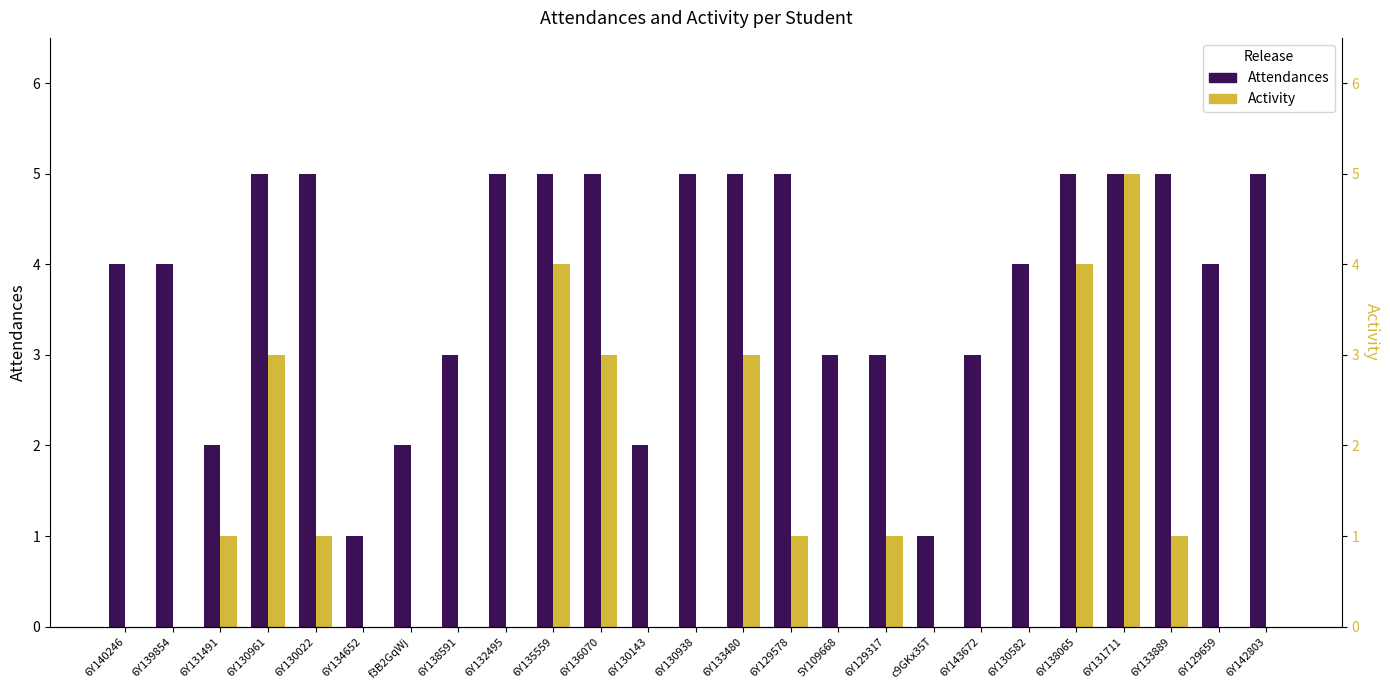

What is the sum of the Attendances values at 6Y133889 and 6Y138065?

10